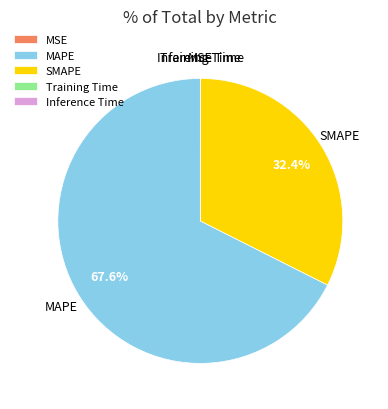

Combined, what portion of the pie is MAPE and SMAPE?

100.0%